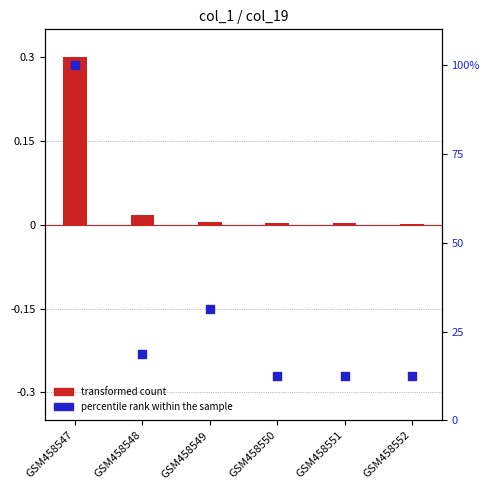

Which series reaches the maximum Y coordinate?

percentile rank within the sample